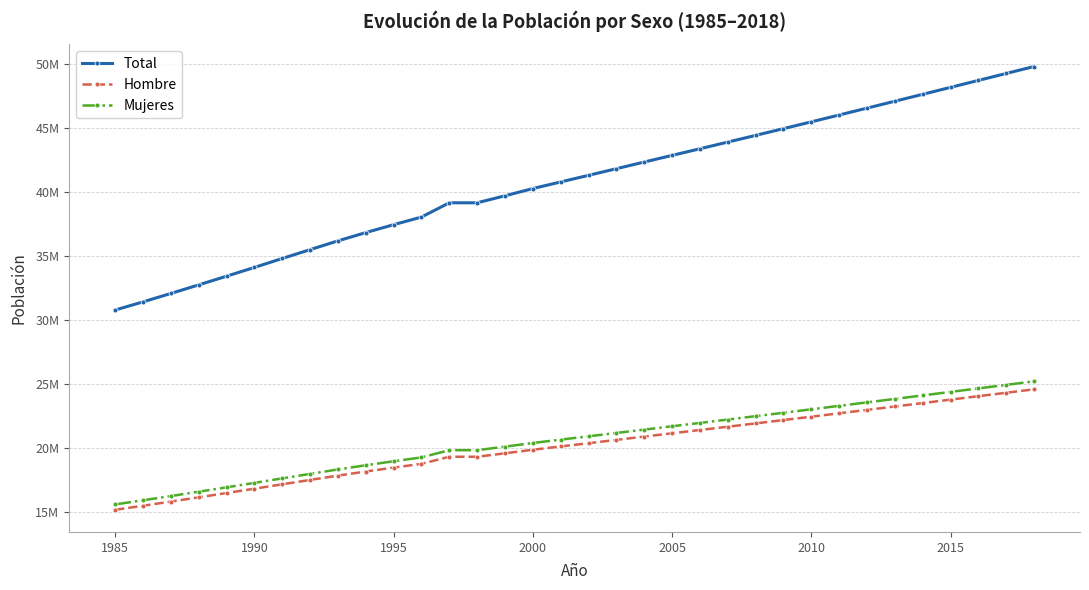

True or false: Mujeres has more than 2 interior local peaks.

False